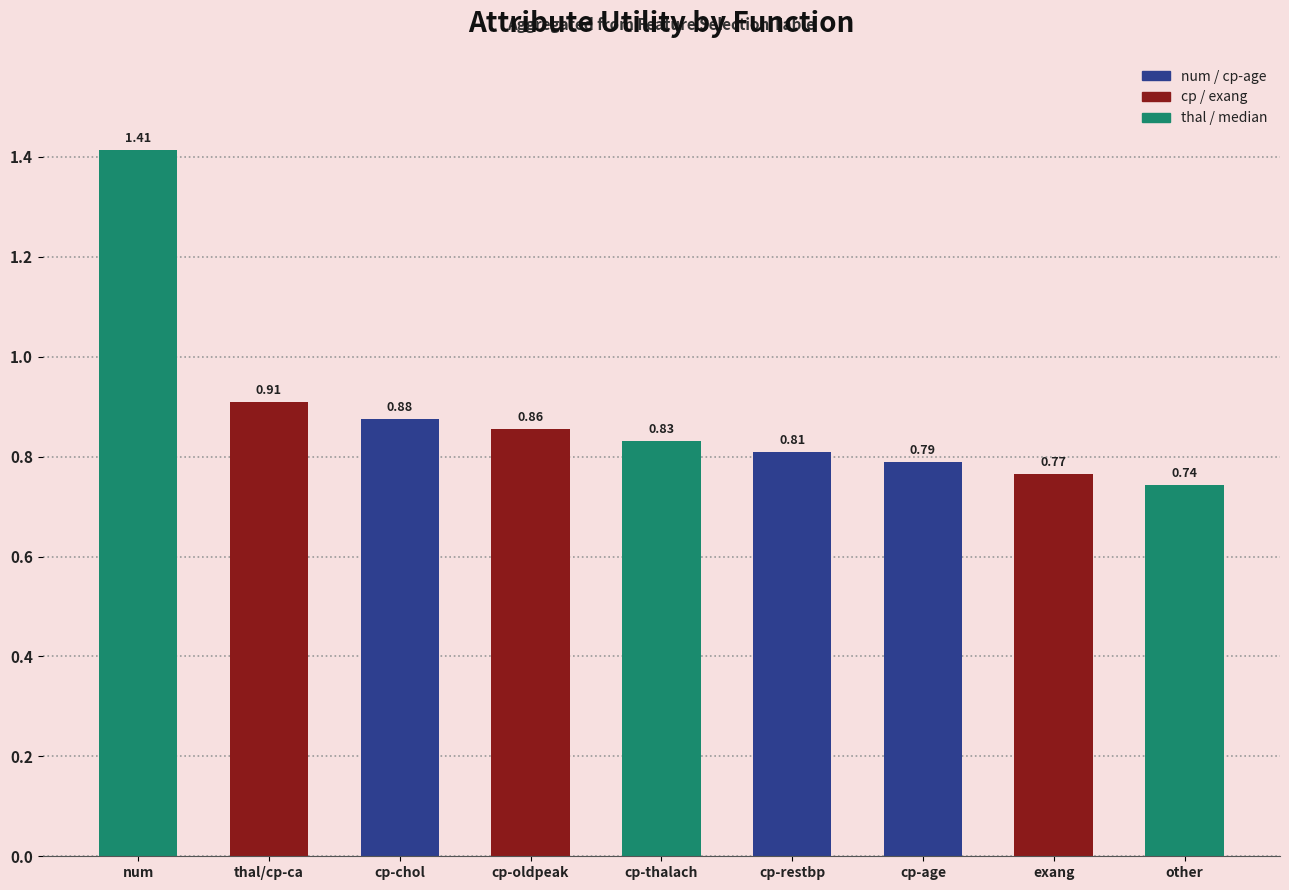

Between cp-age and num, which is larger?

num